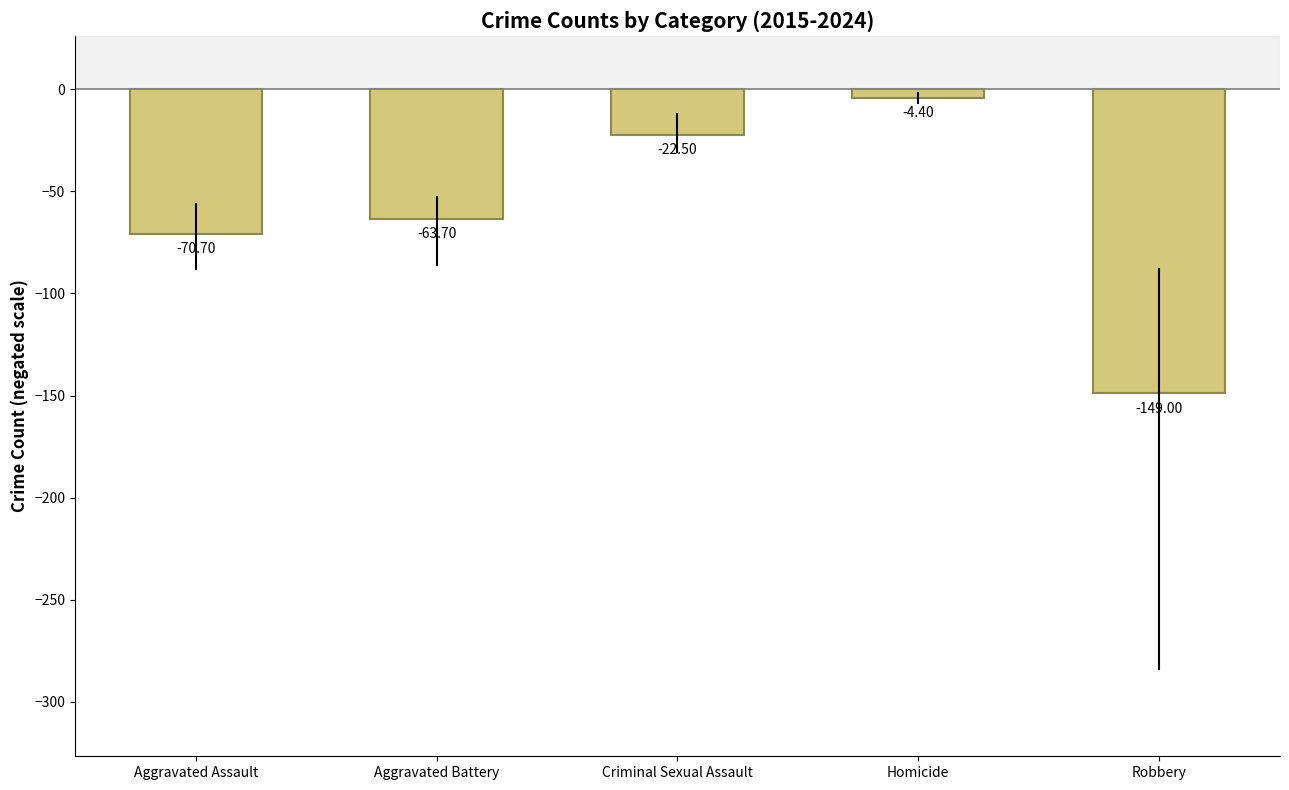

Reading right to left, what are all the values shown in this chart?

Robbery=-149.0	Homicide=-4.4	Criminal Sexual Assault=-22.5	Aggravated Battery=-63.7	Aggravated Assault=-70.7